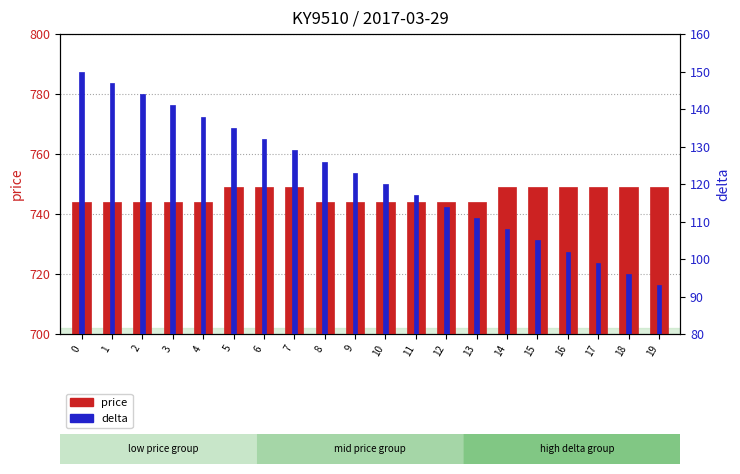

What is the difference between the highest and lowest values at 3?

603